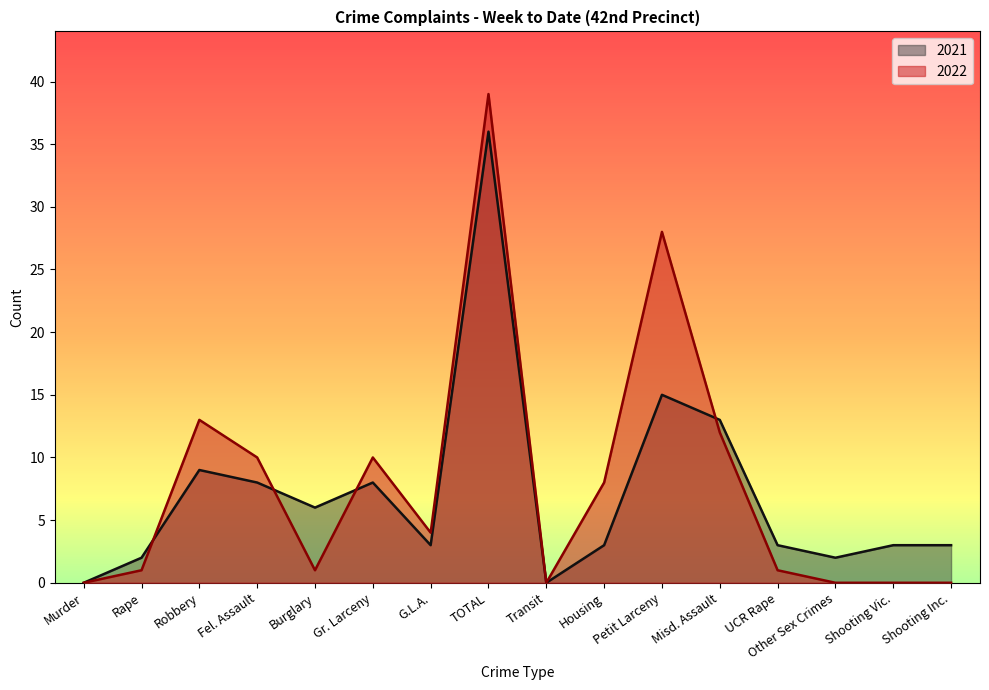

Does the chart have visible grid lines?

No